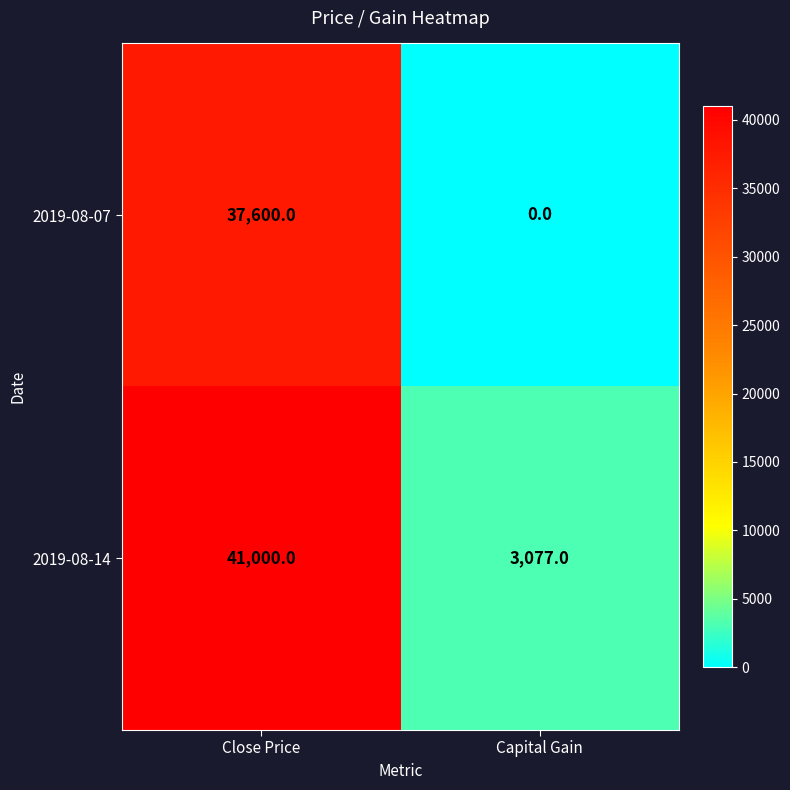

Rank the series by their average value, from lowest to highest.

2019-08-07, 2019-08-14